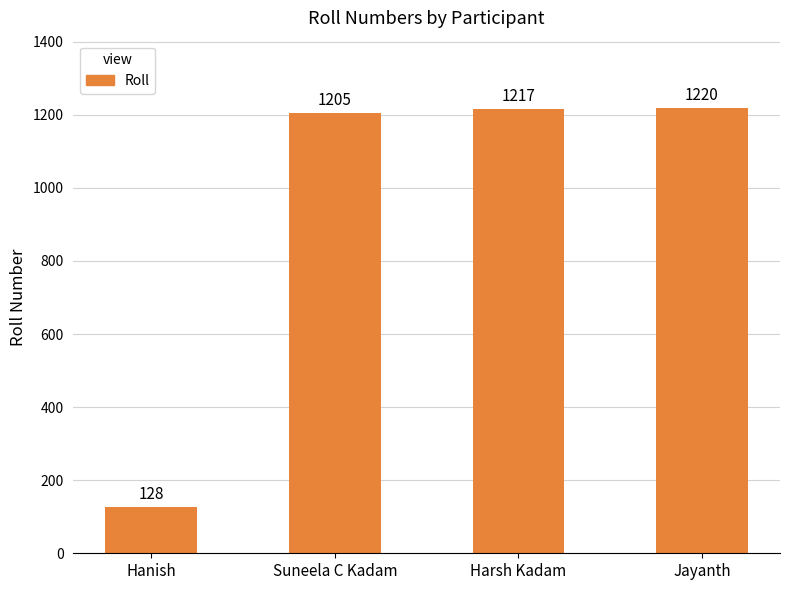

Does the chart contain any negative values?

No